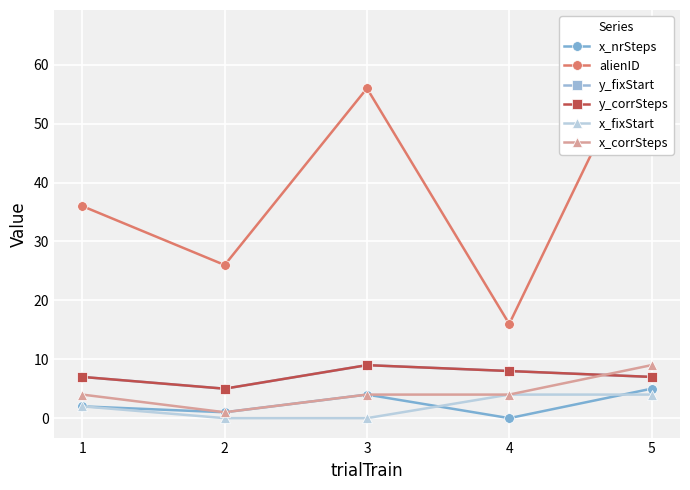

Reading left to right, extract all data points from this chart.

x_nrSteps: 2	1	4	0	5
alienID: 36	26	56	16	66
y_fixStart: 7	5	9	8	7
y_corrSteps: 7	5	9	8	7
x_fixStart: 2	0	0	4	4
x_corrSteps: 4	1	4	4	9